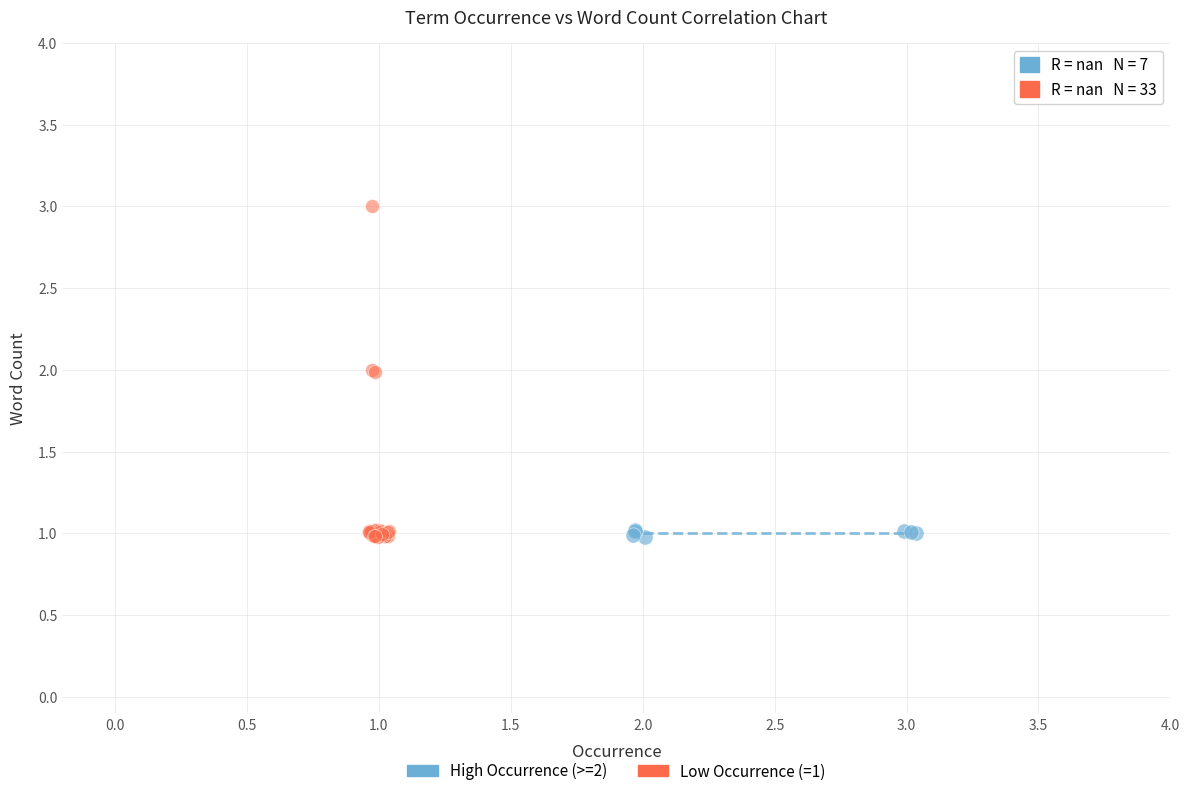

Which series has the largest Y range (max minus min)?

Low Occurrence (=1)